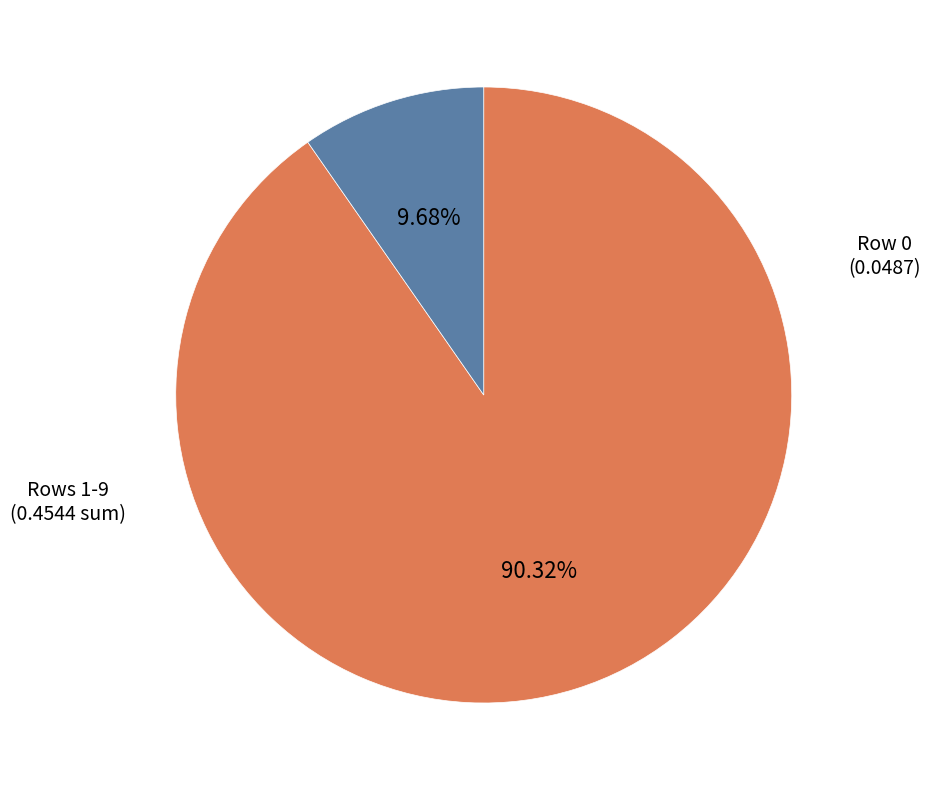

Count the number of slices in the pie.

2